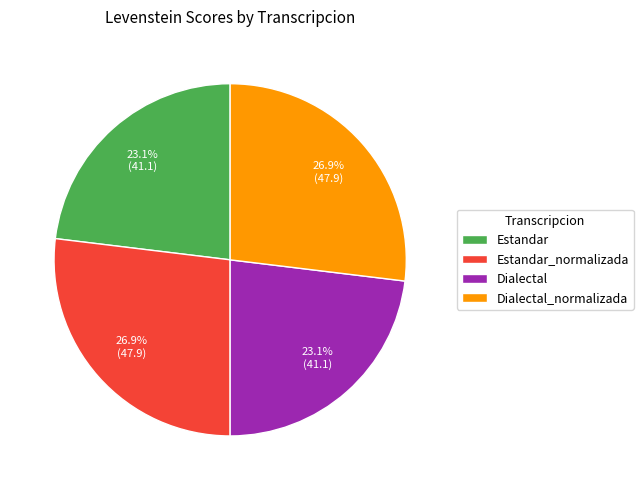

Approximately how many times larger is the value at Dialectal compared to Dialectal_normalizada?

0.9